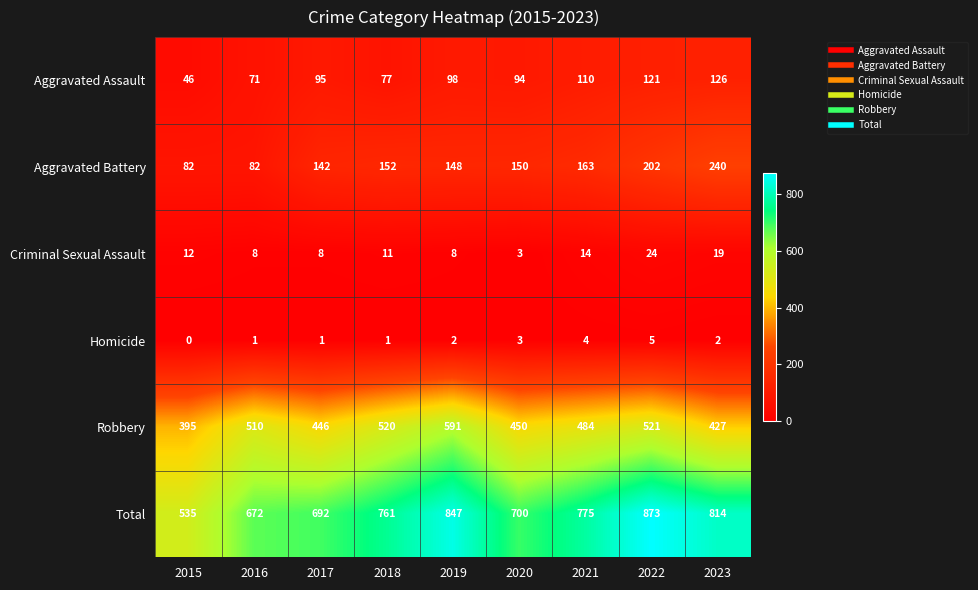

What is the spread (max minus min) of values at 2023?

812